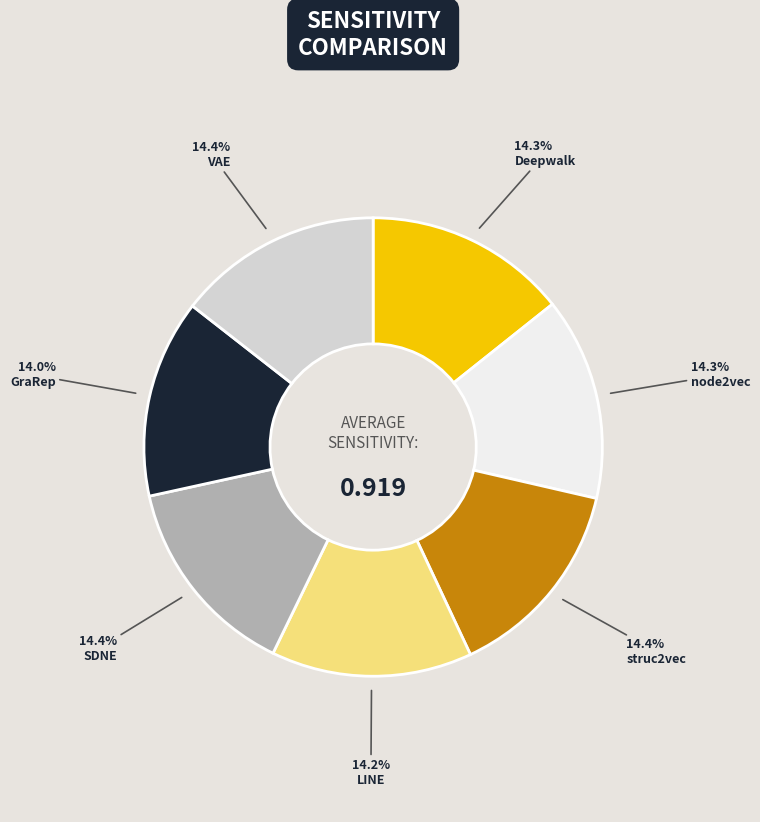

Is there a majority slice in this chart?

No